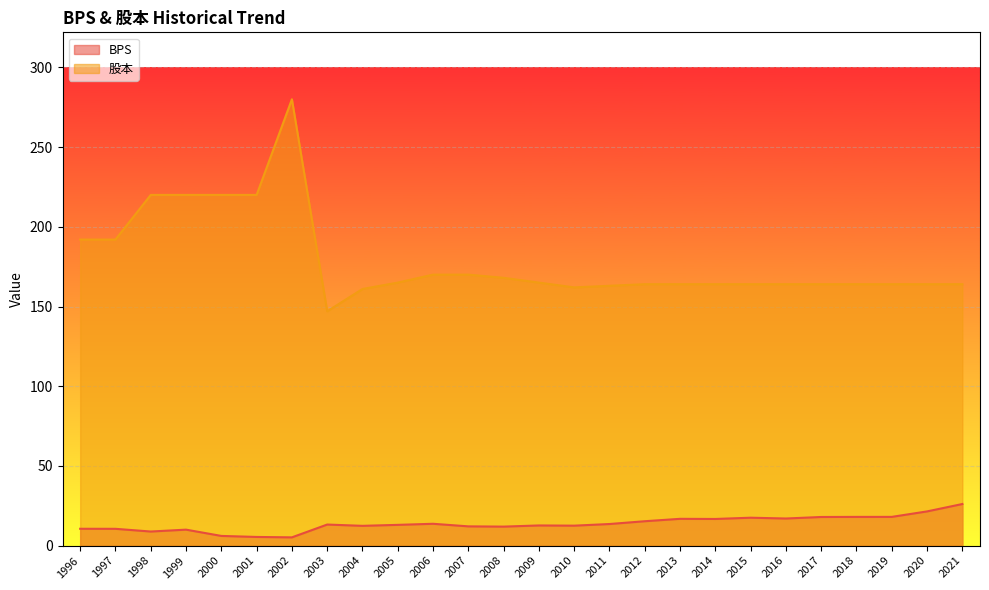

At which category does BPS reach its first local peak?

1999